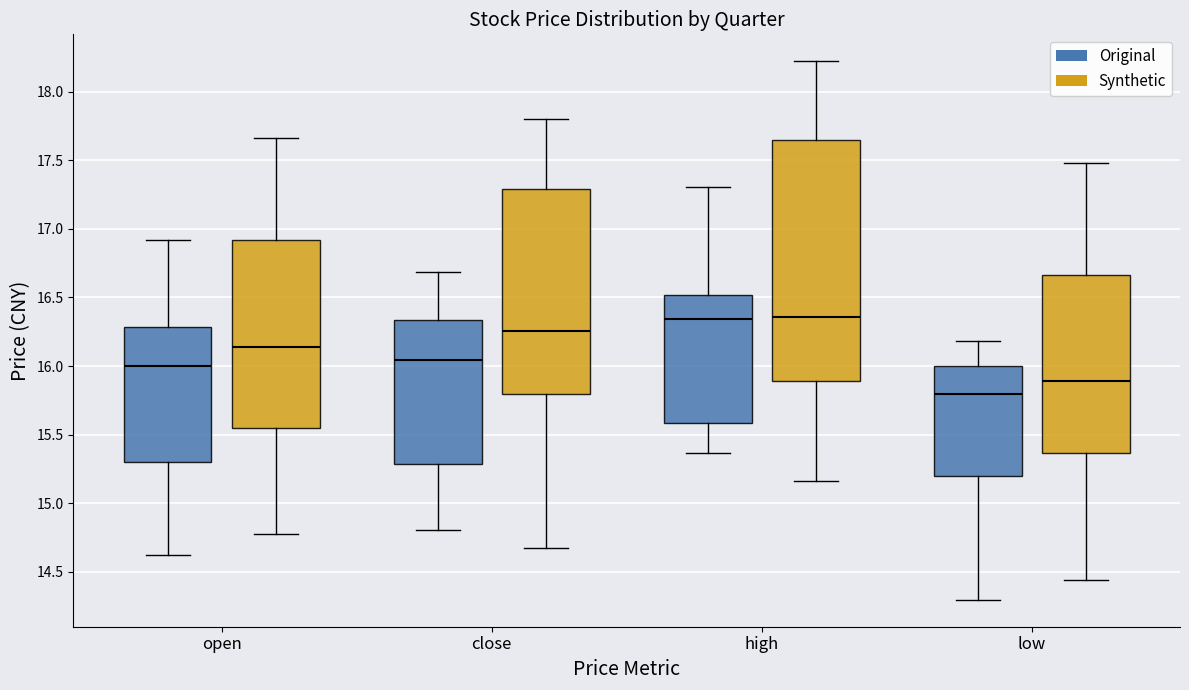

Reading left to right, read every box against the y-axis: the position of its median line, the range the box covers, and the ends of its whiskers. The values are not printed on the chart, so give them approximately, as read against the axis.

open (Original): median 16.00, box 15.30 to 16.30, whiskers 14.60 to 16.90
open (Synthetic): median 16.15, box 15.55 to 16.90, whiskers 14.80 to 17.65
close (Original): median 16.05, box 15.30 to 16.35, whiskers 14.80 to 16.70
close (Synthetic): median 16.25, box 15.80 to 17.30, whiskers 14.65 to 17.80
high (Original): median 16.35, box 15.60 to 16.50, whiskers 15.35 to 17.30
high (Synthetic): median 16.35, box 15.90 to 17.65, whiskers 15.15 to 18.20
low (Original): median 15.80, box 15.20 to 16.00, whiskers 14.30 to 16.20
low (Synthetic): median 15.90, box 15.35 to 16.65, whiskers 14.45 to 17.50